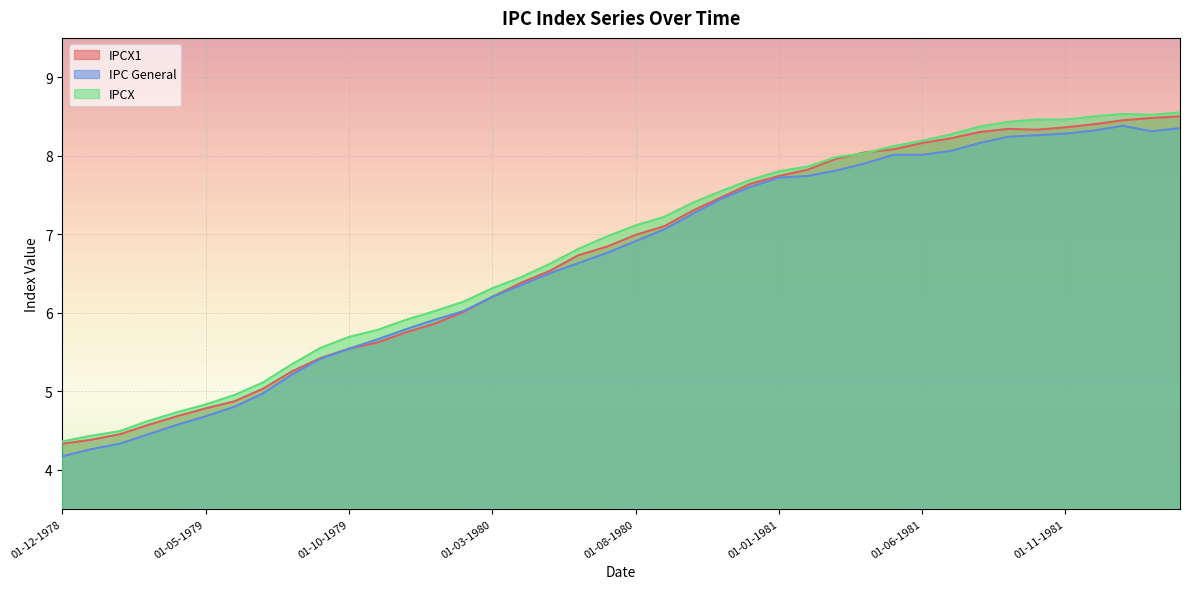

Which series has the widest spread of values?

IPC General